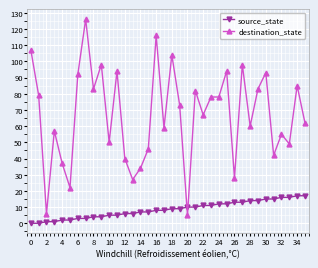

What is the sum of all destination_state values?

2409